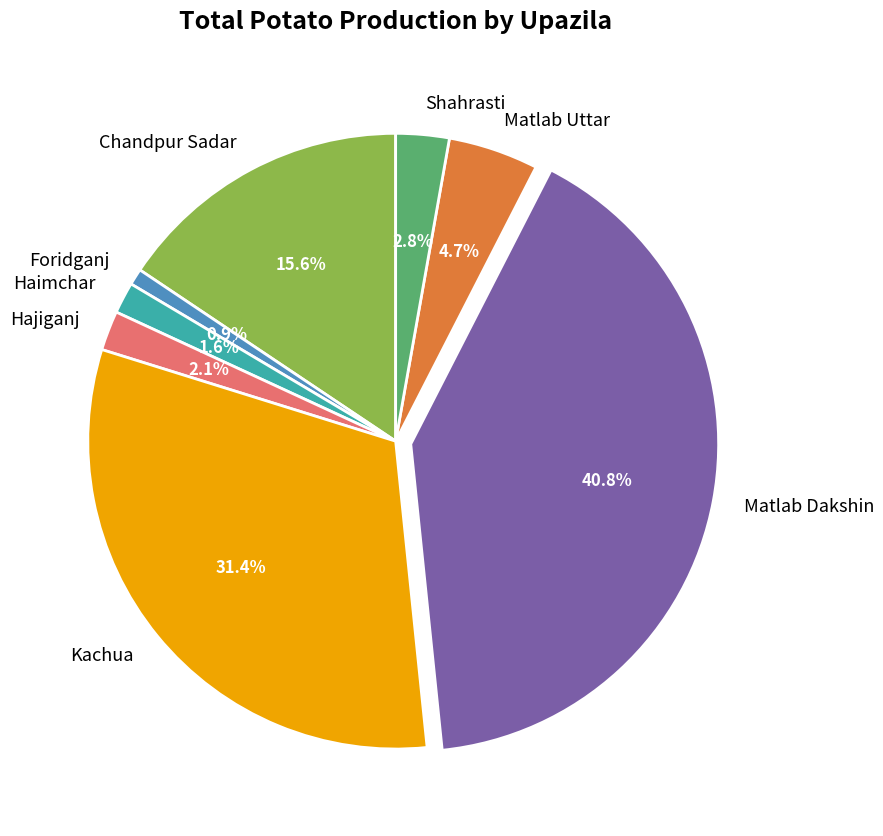

What is the total percentage of Foridganj and Matlab Uttar?

5.6%